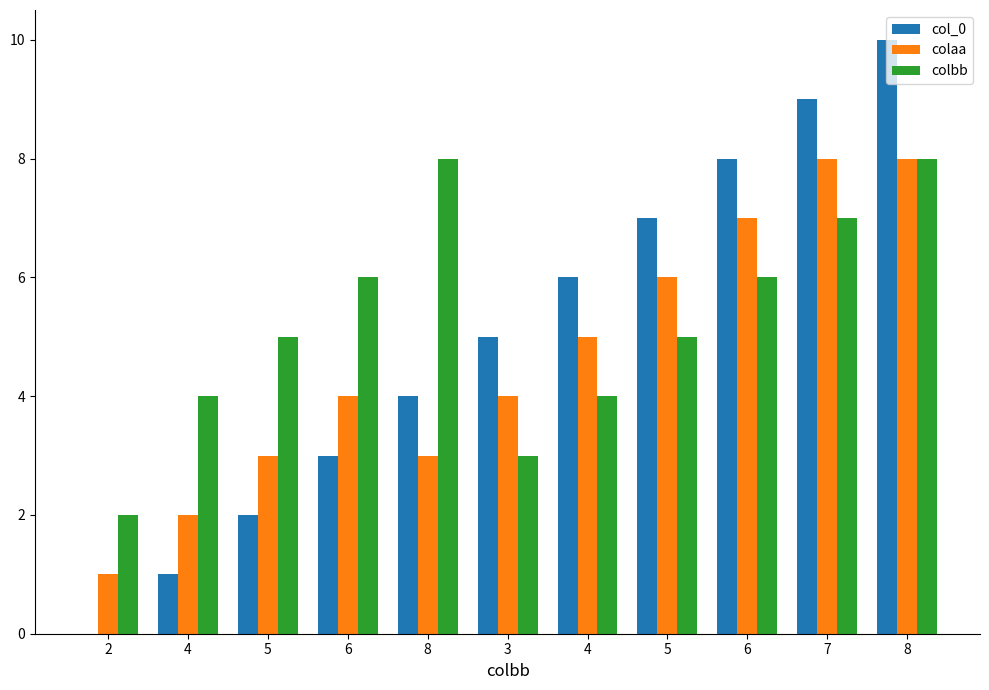

Count the colaa values in the range 3 to 7.

7